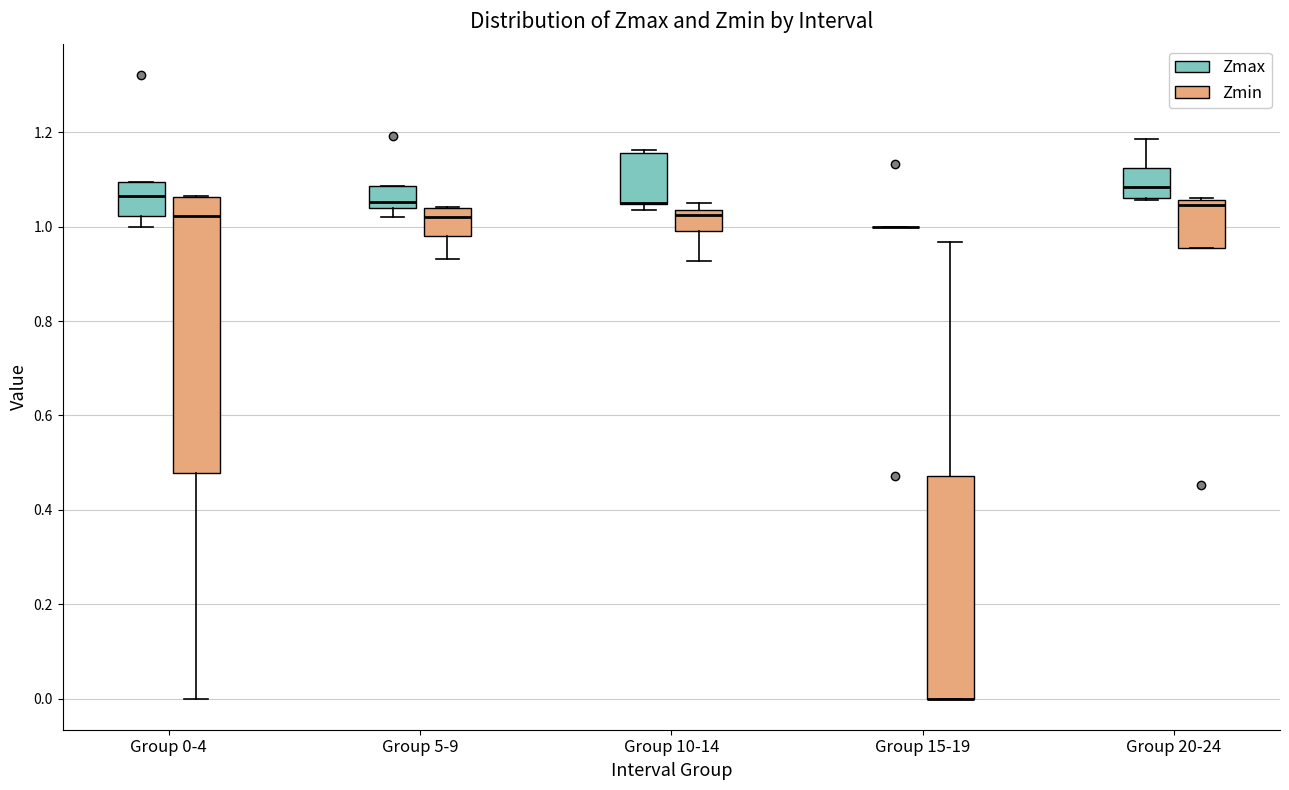

Comparing the boxes themselves (not the whiskers), which one is the tallest?

Group 0-4 (Zmin)